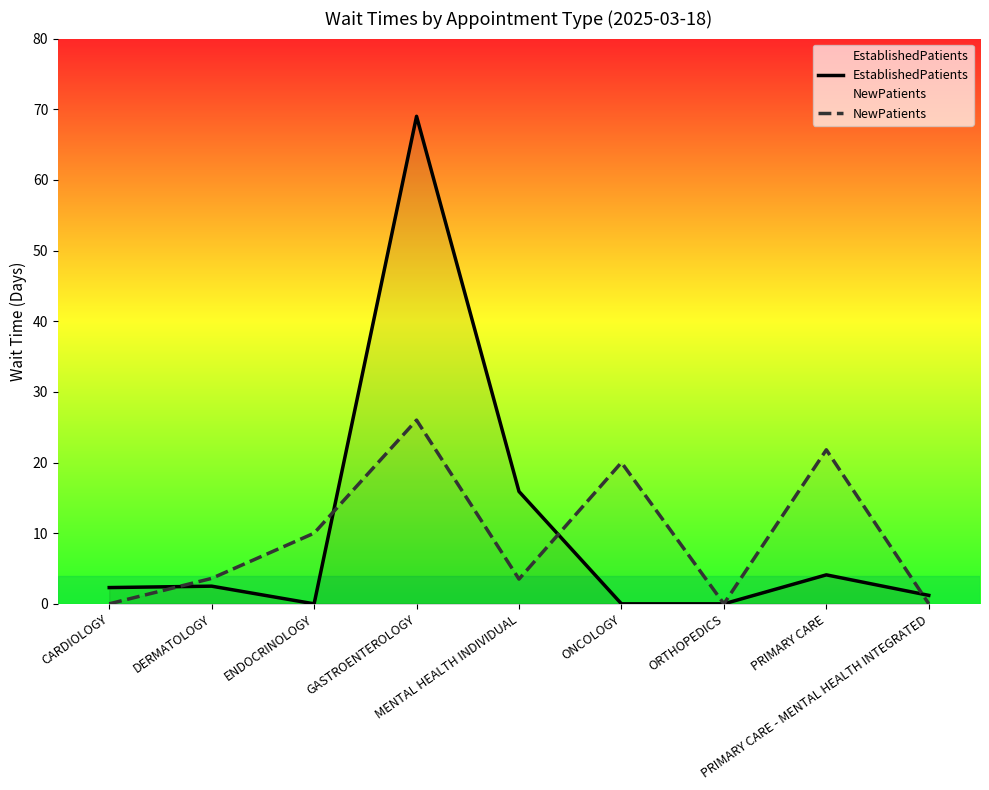

What position from the left is GASTROENTEROLOGY?

4